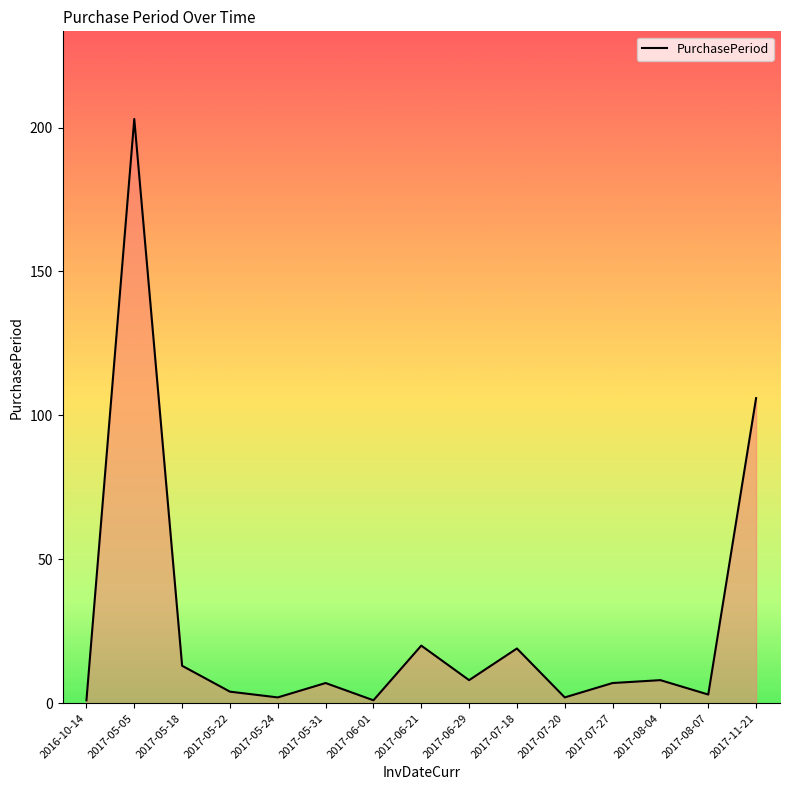

What position from the left is 2017-07-18?

10